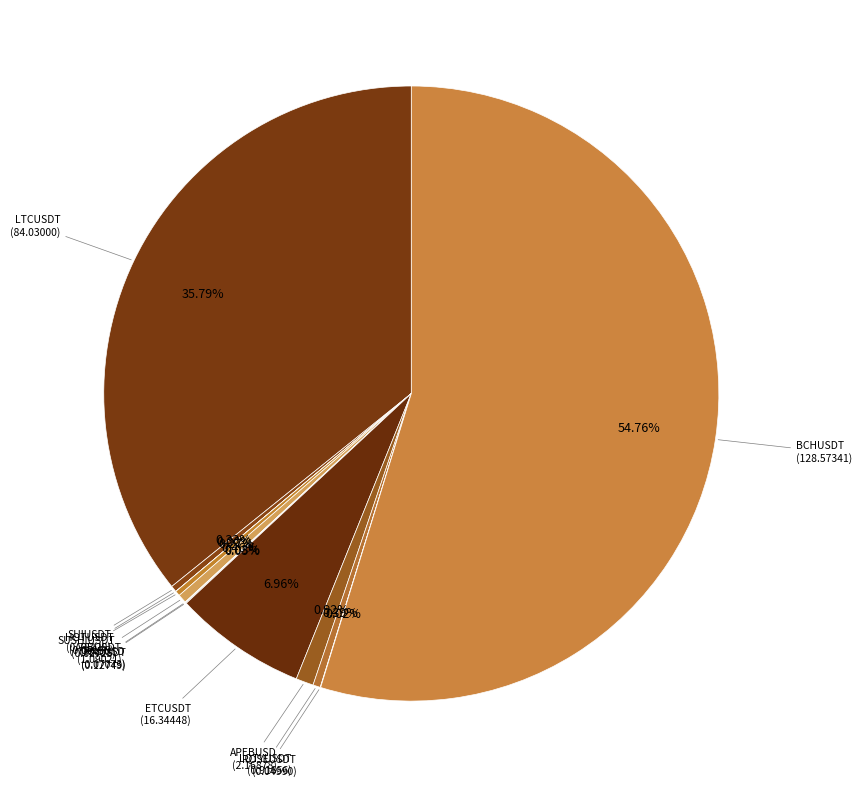

Is there any slice that represents more than half of the pie?

Yes